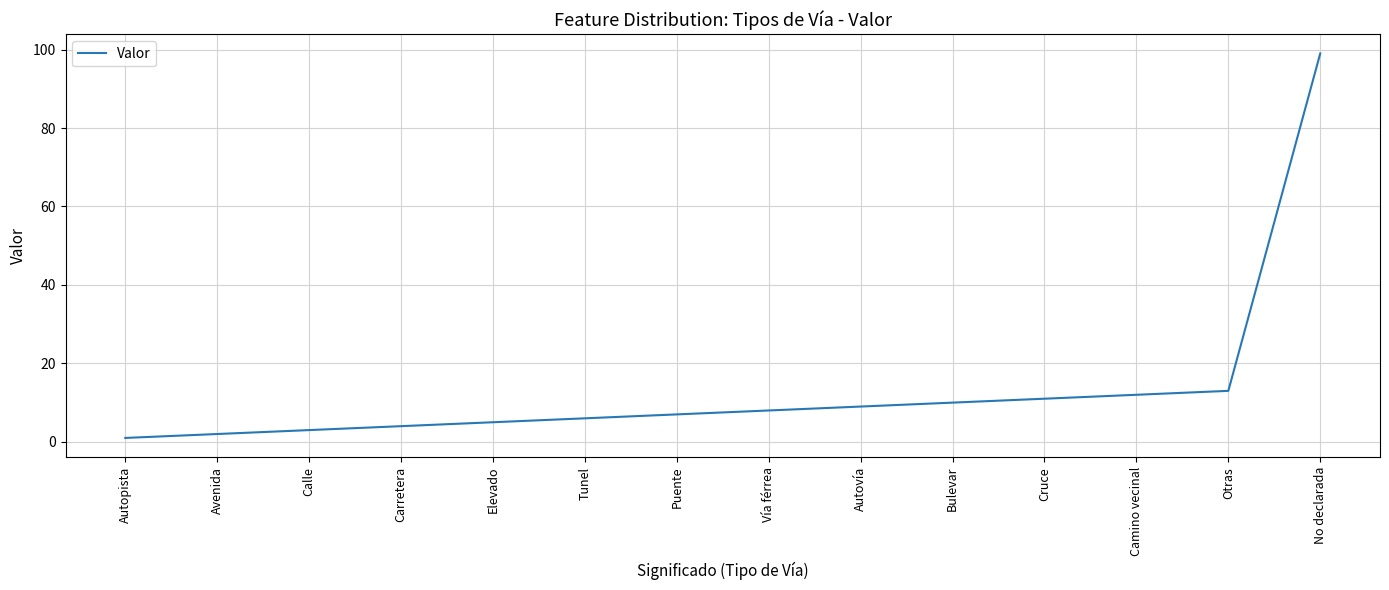

True or false: there are more than 2 points higher than both neighbors.

False